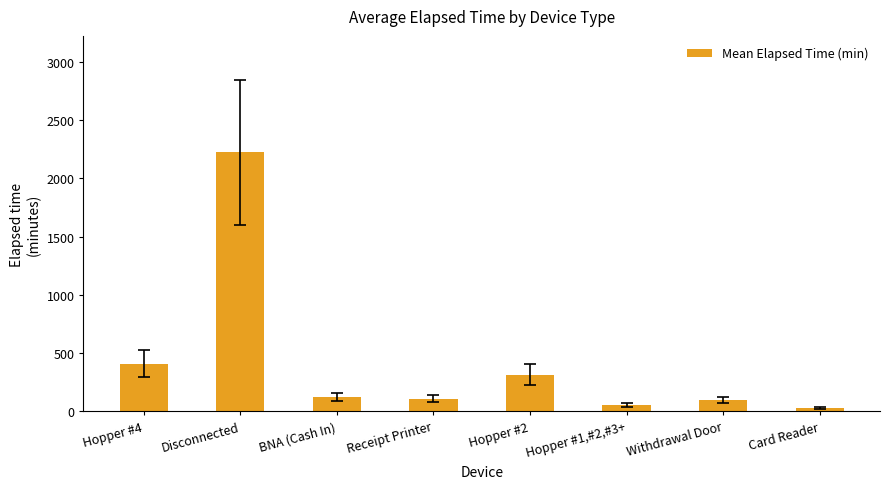

What is the average value?

420.8